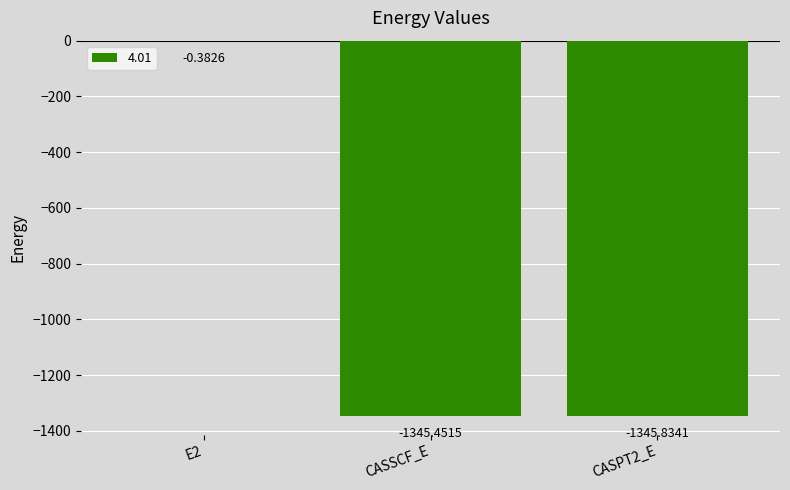

Is it true that the value at CASPT2_E is -885.8?

False